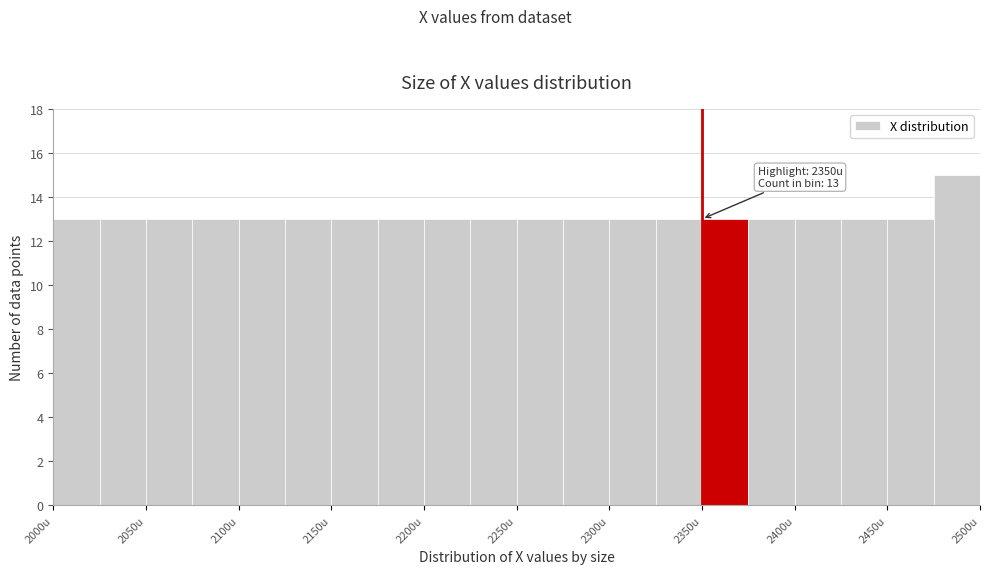

Over which range of the x-axis is the bar tallest?

2475 to 2500